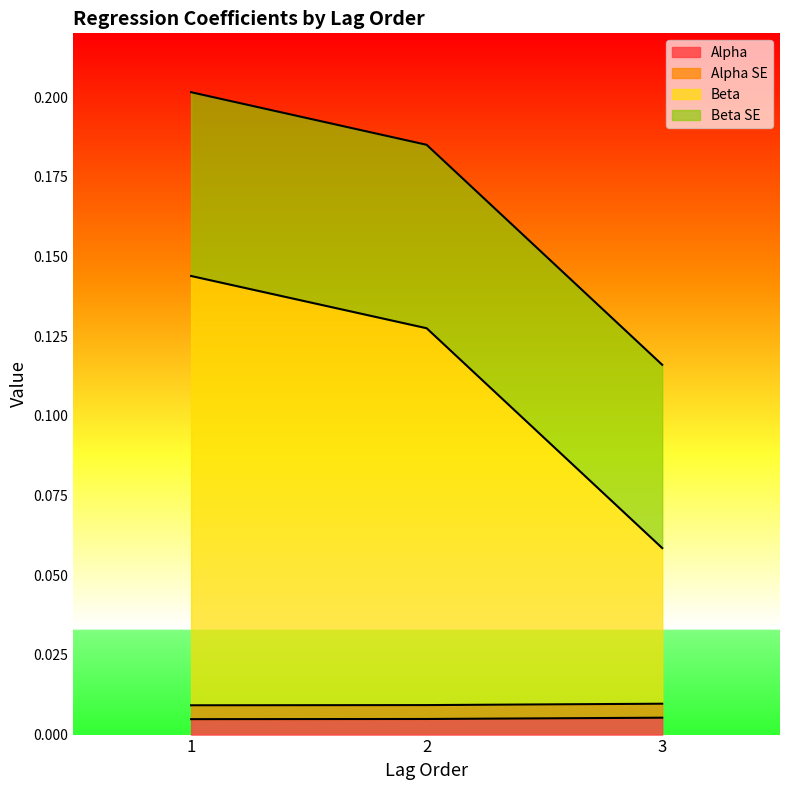

Which category has the highest value across all series?

1